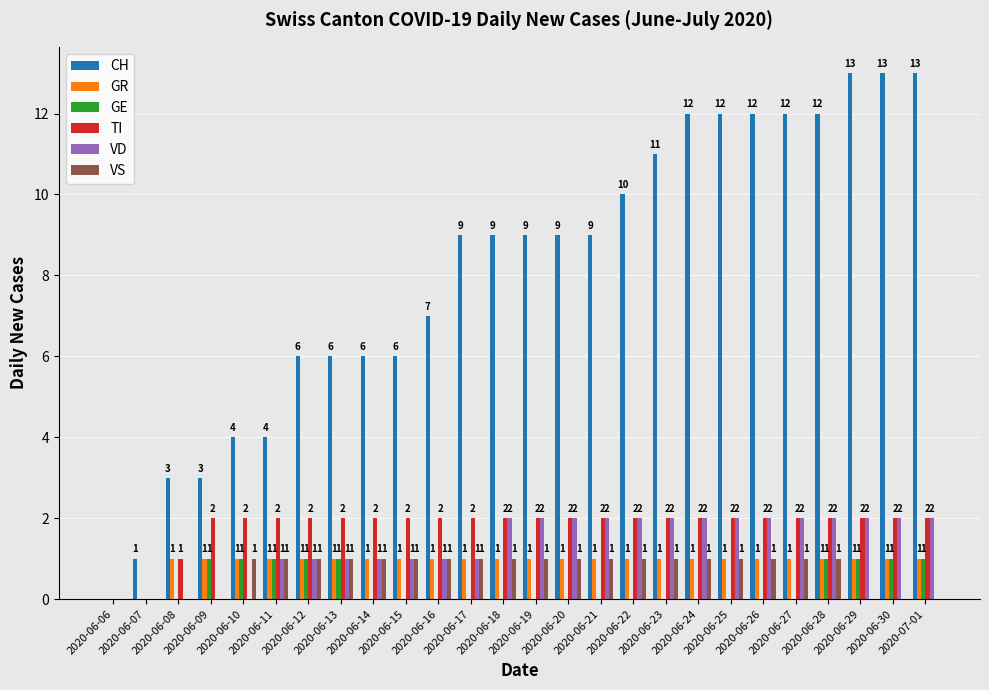

Which series has the largest total across all categories?

CH